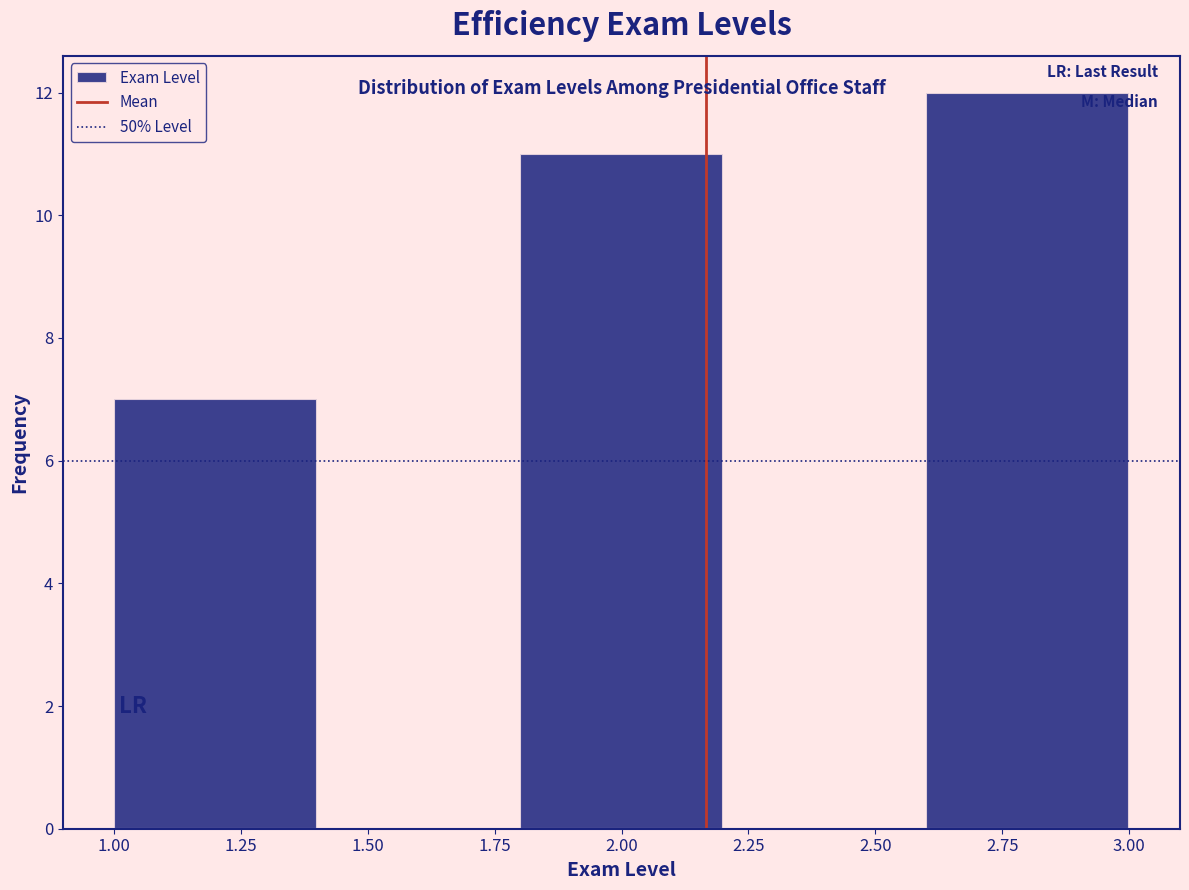

How tall is the bar that spans 1.0 to 1.4 on the x-axis? The values are not printed on the chart, so give them approximately, as read against the axis.

7